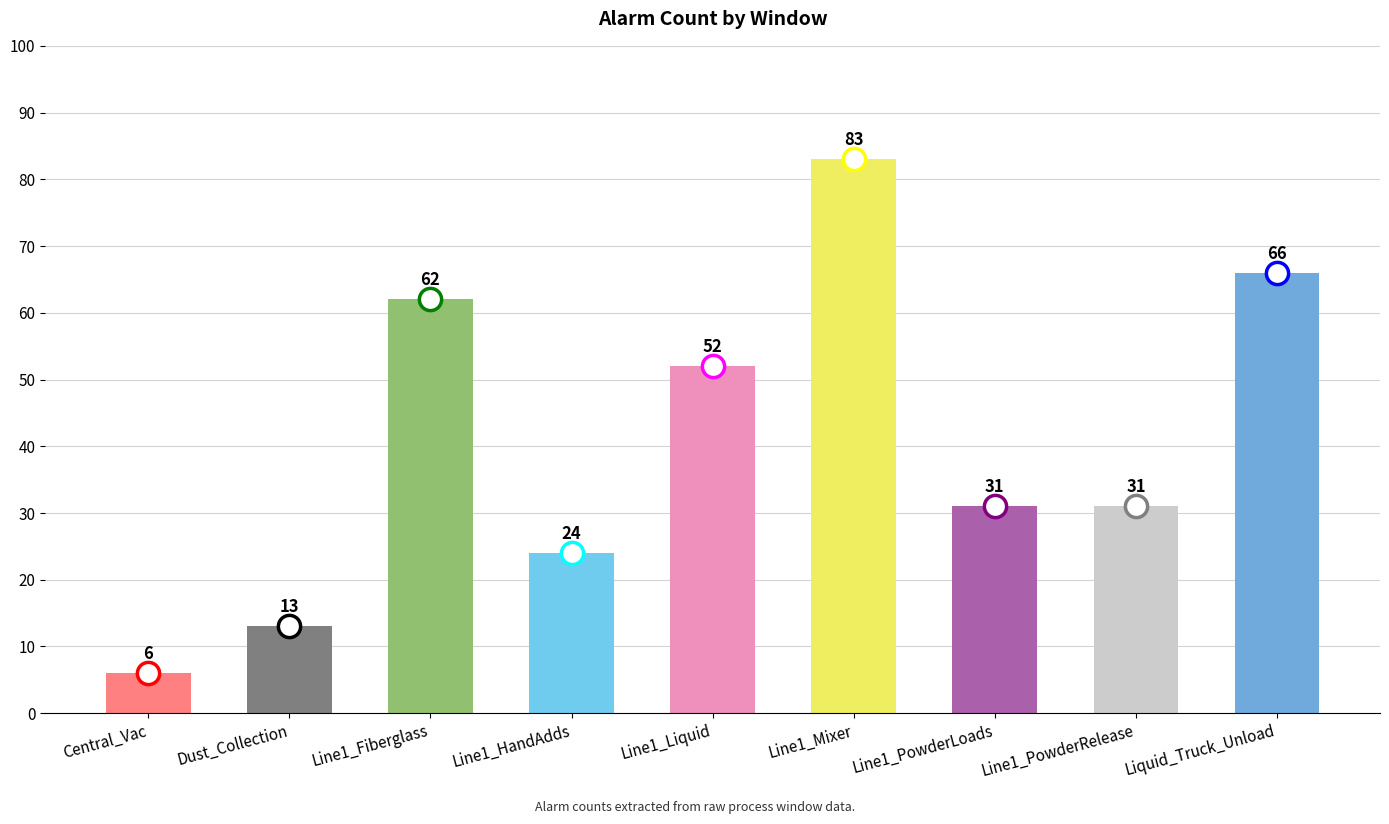

At which category does the chart reach its peak across all series?

Line1_Mixer